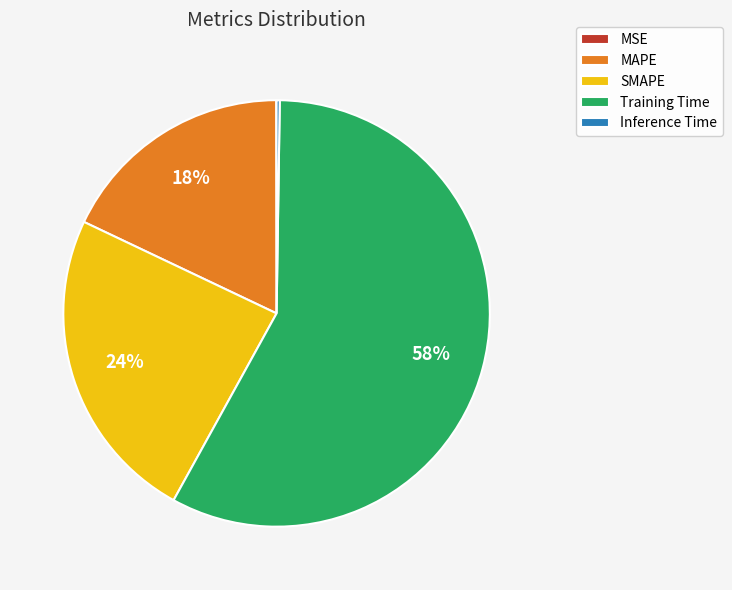

Is it true that MAPE is 18% of the pie?

True